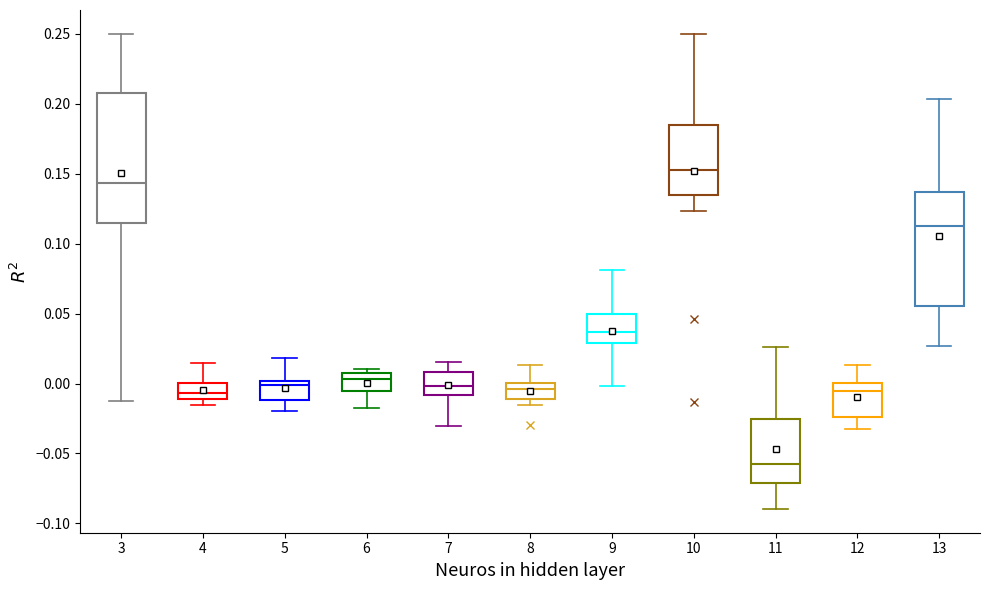

Which box is the tallest, from its lower edge to its upper edge?

3